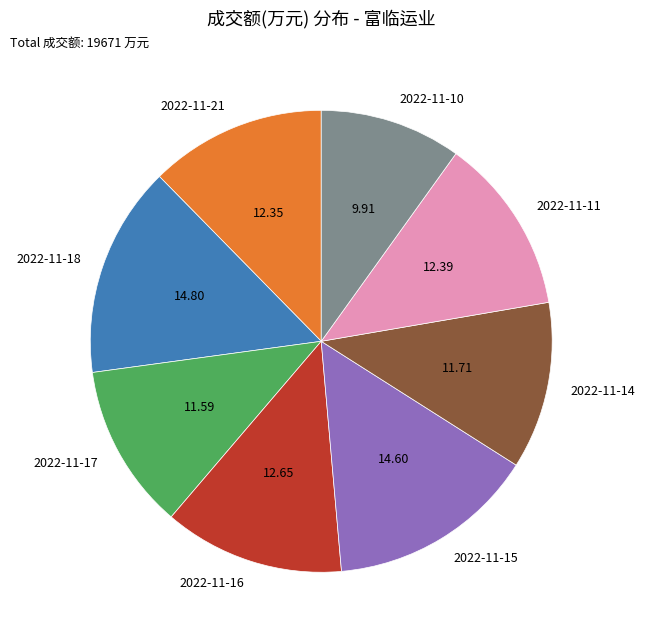

Do 2022-11-16 and 2022-11-10 together represent more than half of the pie?

No